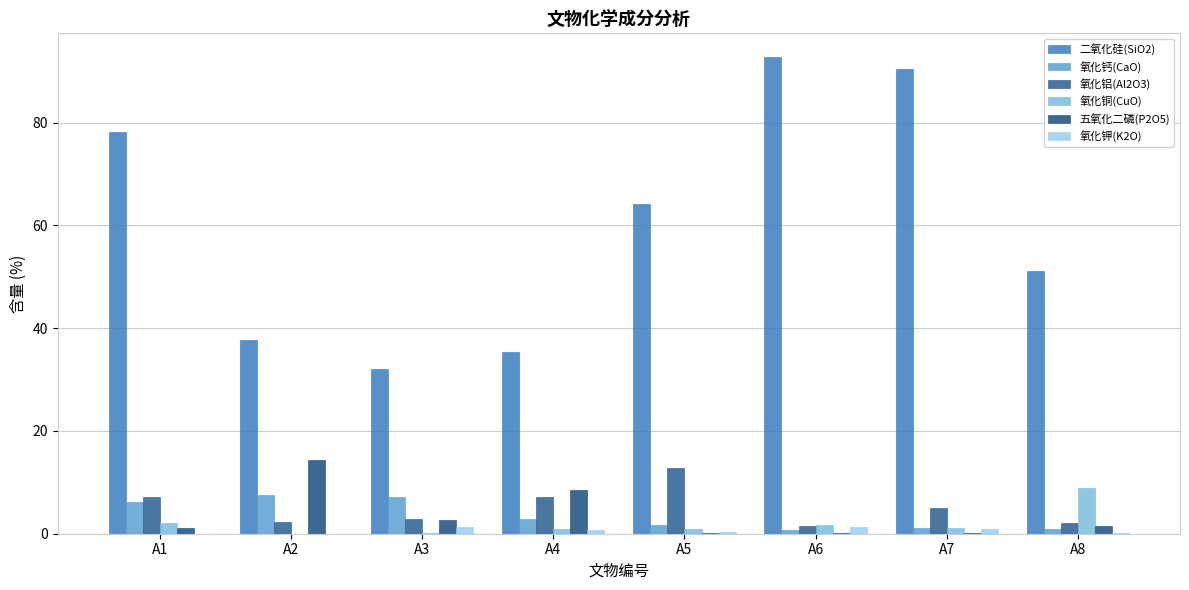

True or false: 氧化铜(CuO) has a value of 1.0 at A4.

True